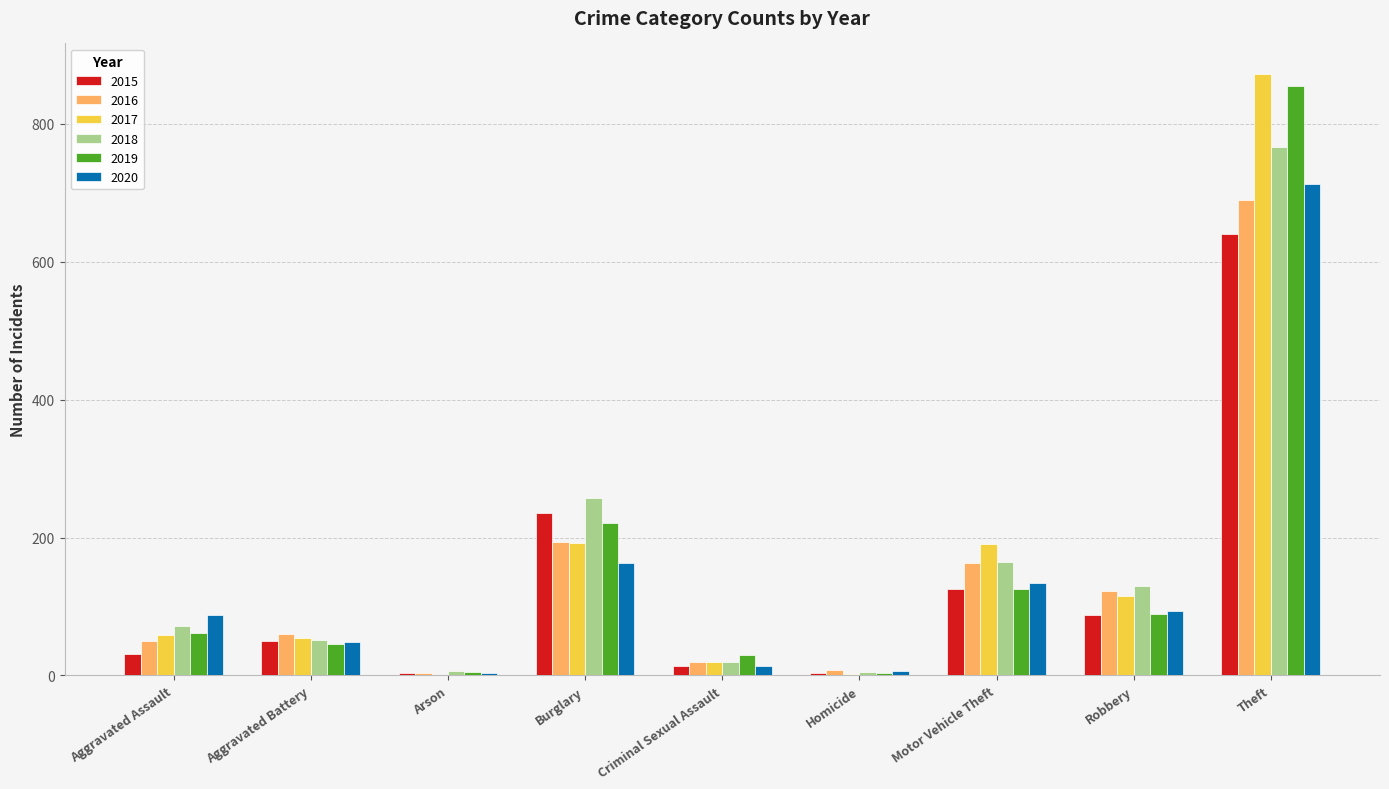

At which category is the sum across all series the highest?

Theft